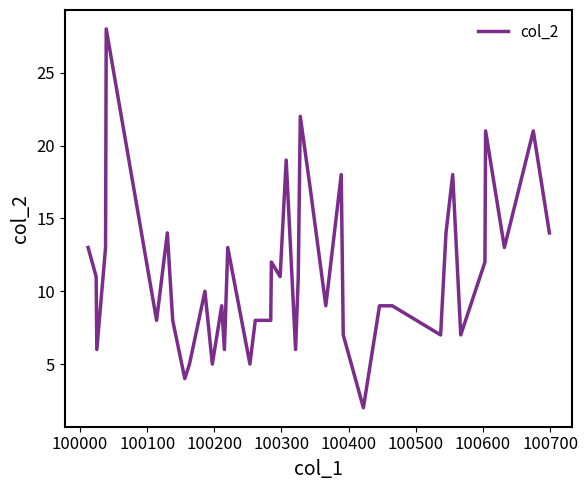

What is the maximum value shown in the chart?

28